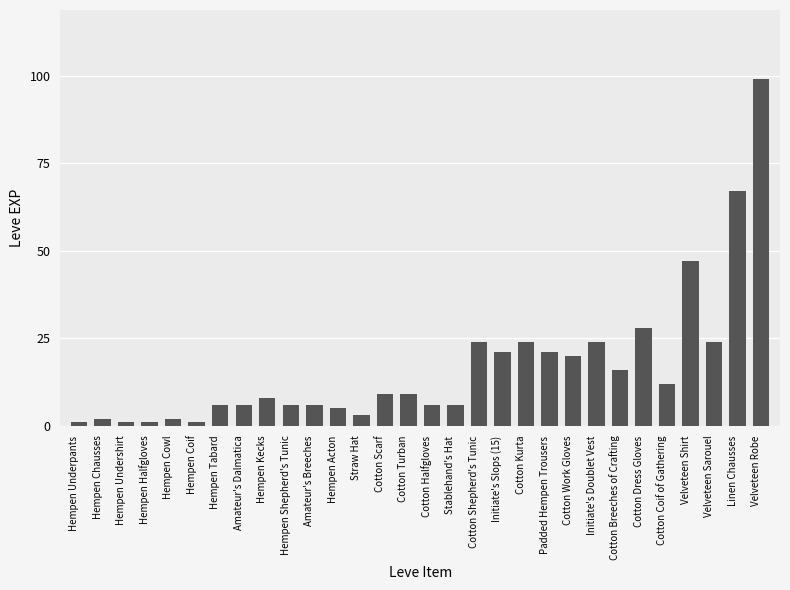

What is the ratio of the value at Cotton Work Gloves to the value at Hempen Acton?

4.0